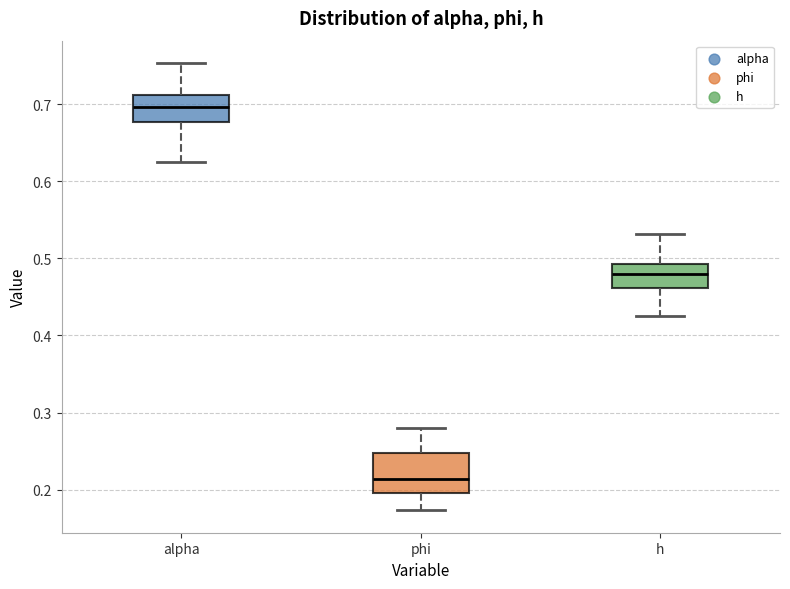

Which box's median line is the highest?

alpha